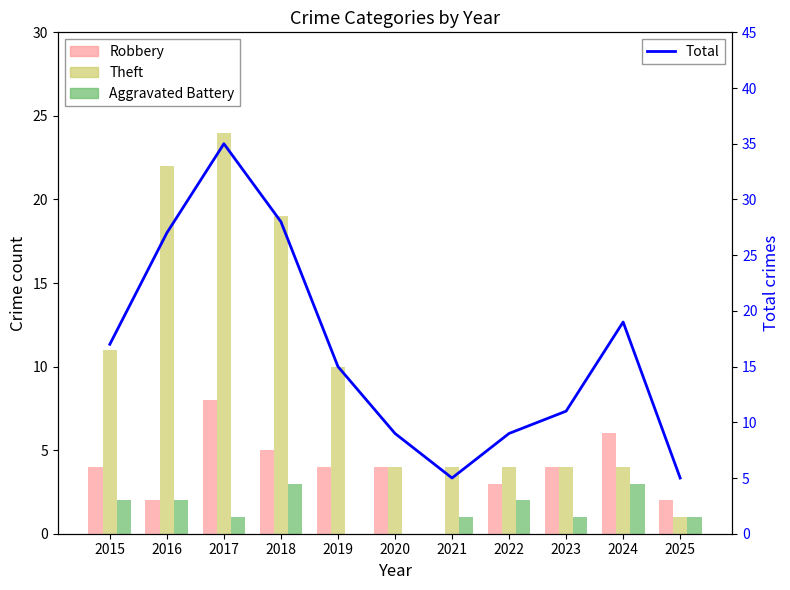

Between 2017 and 2016, which is larger?

2017